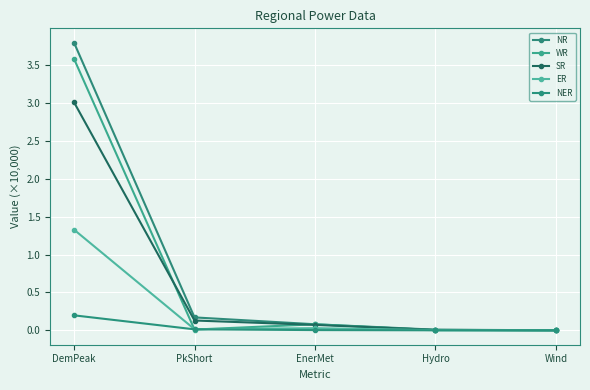

What is the difference between the NER values at EnerMet and DemPeak?

0.2